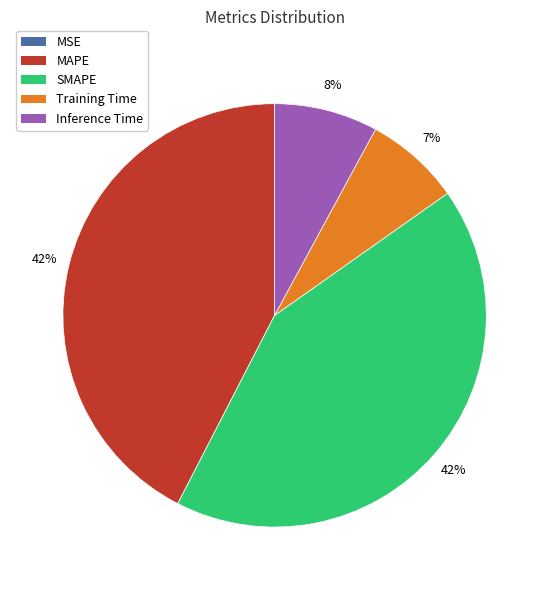

Which has a higher value, Training Time or Inference Time?

Inference Time